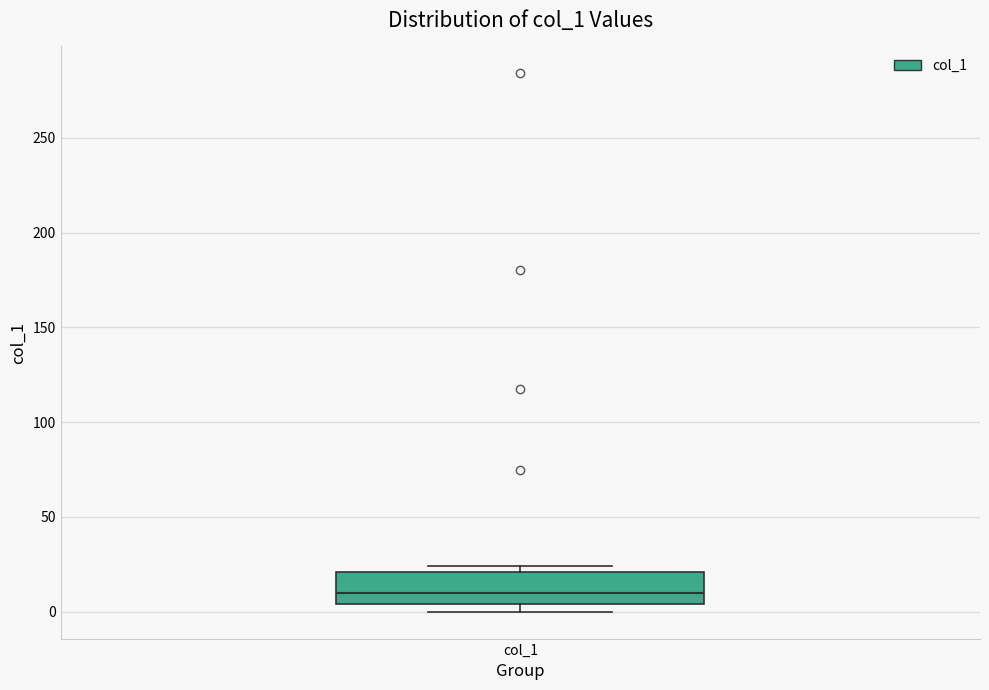

Read this box plot against the y-axis: the position of the median line, the range covered by the box, and the ends of both whiskers. The values are not printed on the chart, so give them approximately, as read against the axis.

median 10, box 5 to 20, whiskers 0 to 25